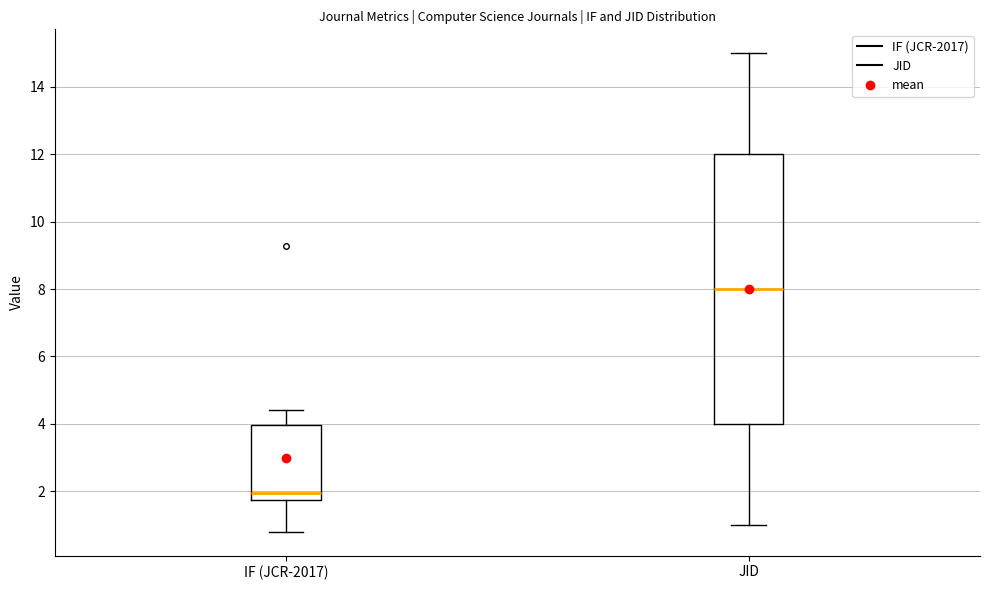

Which box has the highest median line?

JID